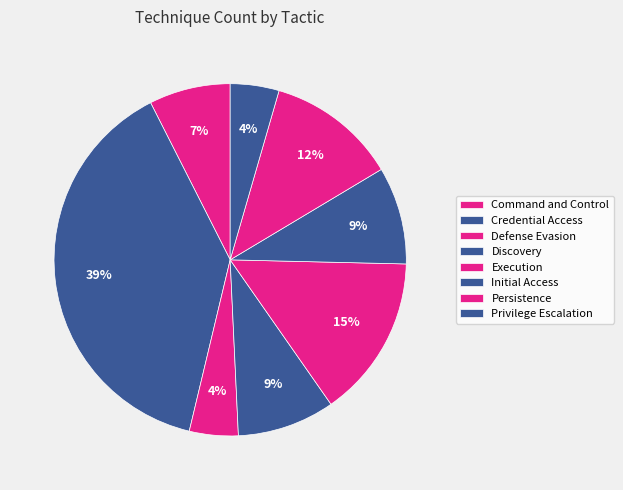

To the nearest percent, what percentage of the pie is Discovery?

9%